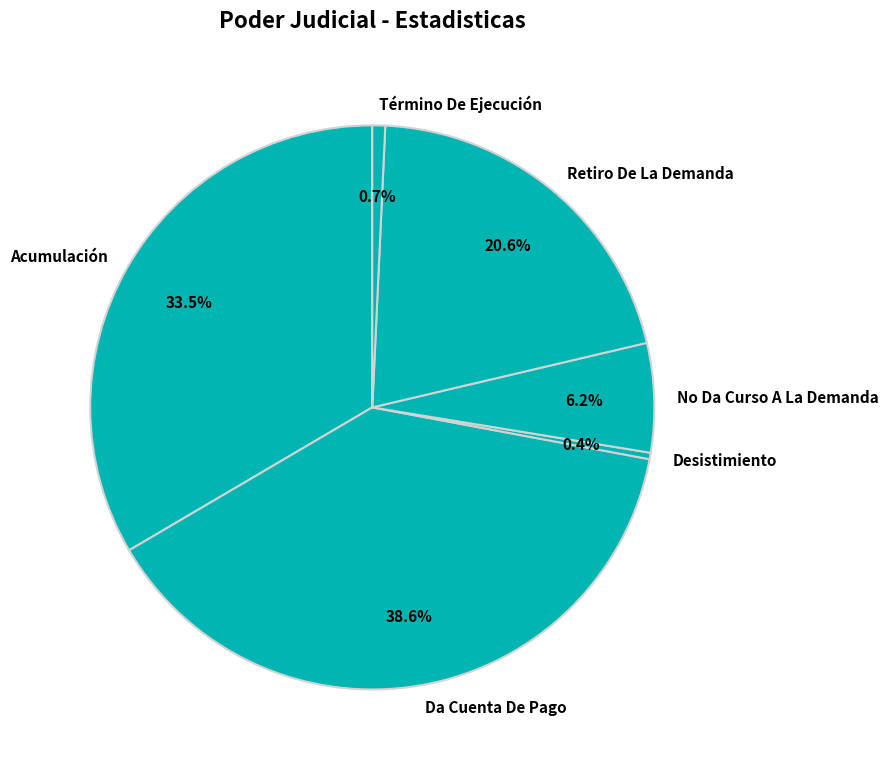

Between Da Cuenta De Pago and Desistimiento, which is larger?

Da Cuenta De Pago